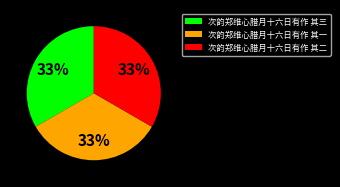

Is the sum of 次韵郑维心腊月十六日有作 其三 and 次韵郑维心腊月十六日有作 其二 greater than half?

Yes